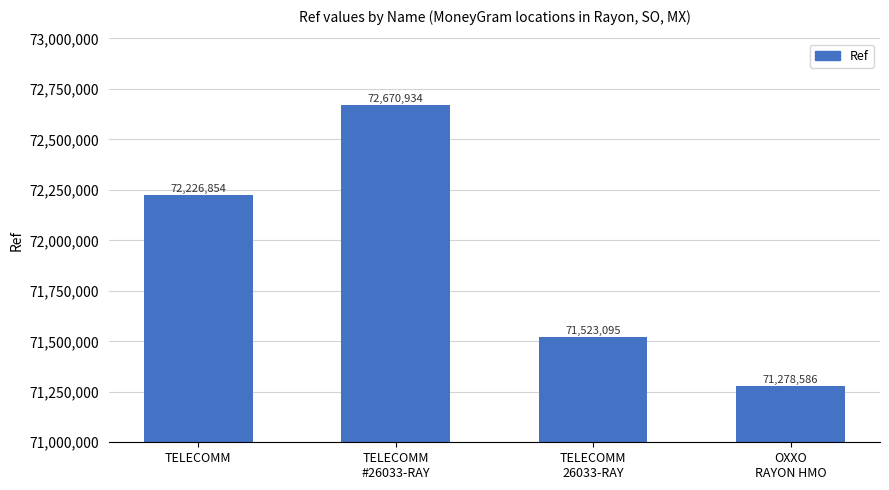

The chart shows a value of 71278586 at OXXO
RAYON HMO. True or false?

True